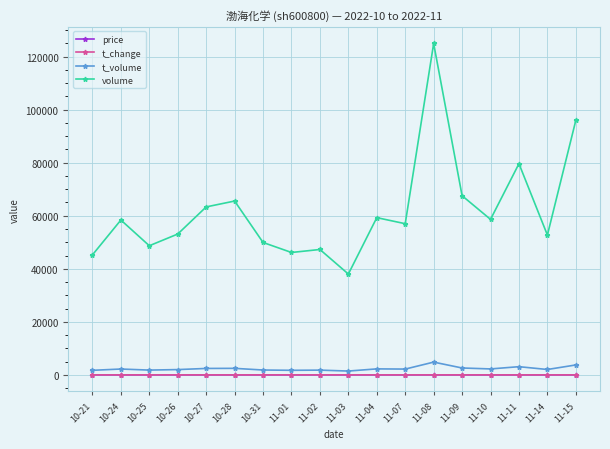

Does the chart display data point markers on the line(s)?

Yes